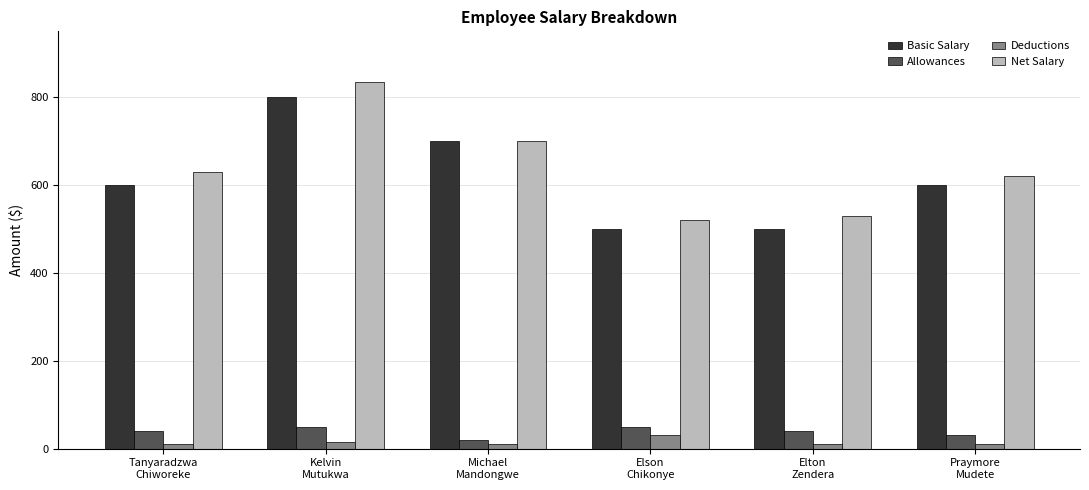

What is the label of the 4th bar from the right?

Michael
Mandongwe